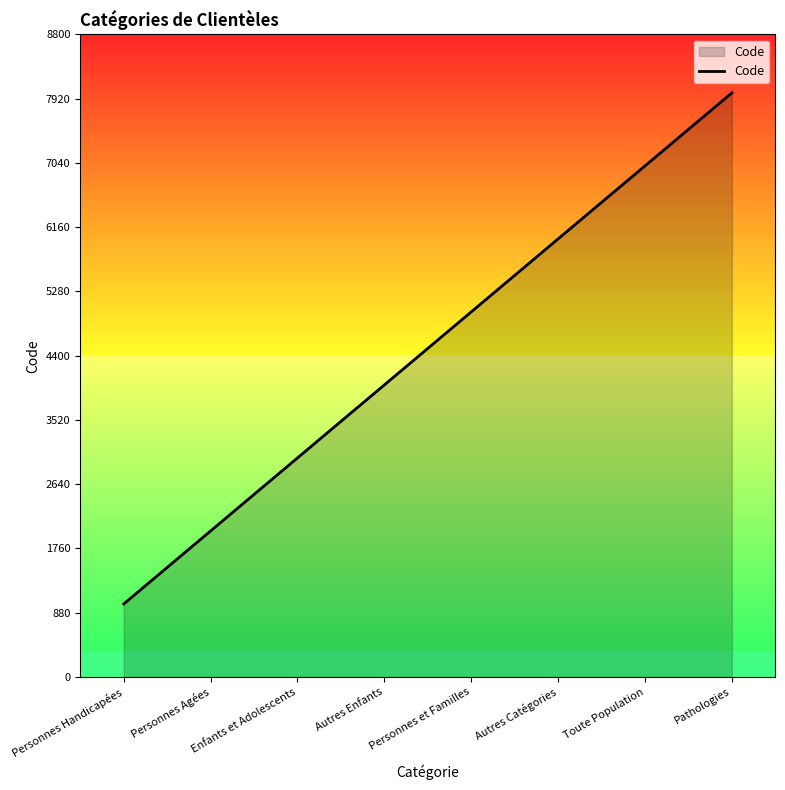

What is the ratio of the value at Enfants et Adolescents to the value at Personnes Agées?

1.5